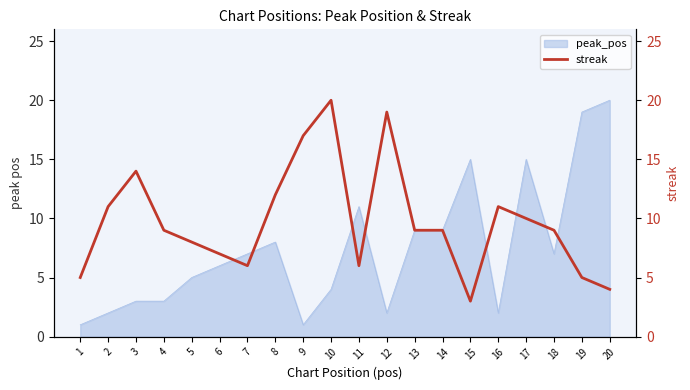

How many values exceed 9?

8